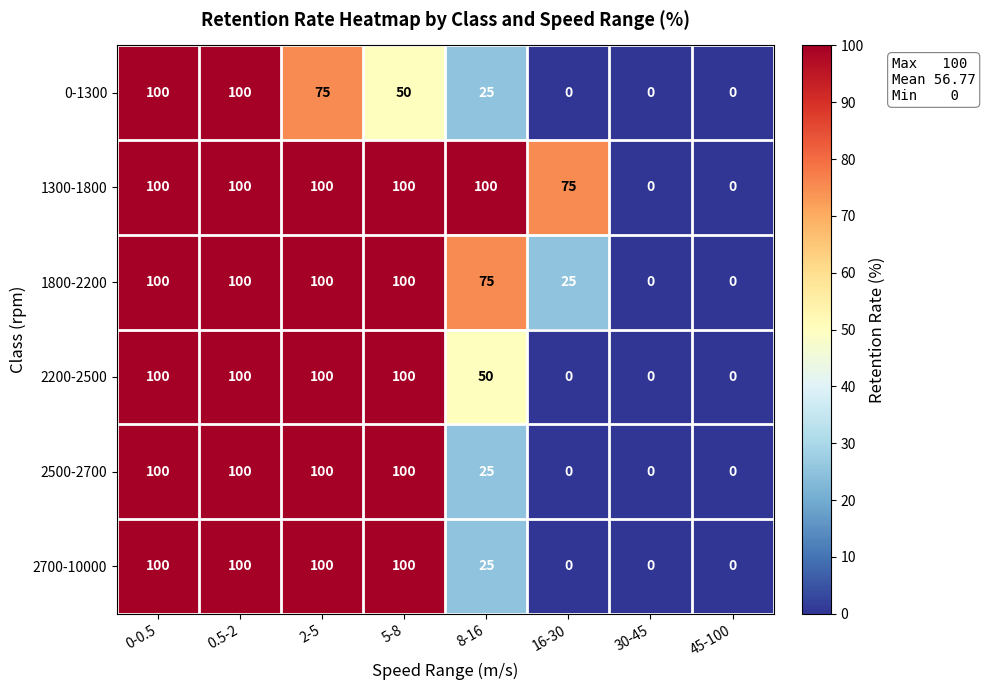

Which series has the largest total across all categories?

1300-1800